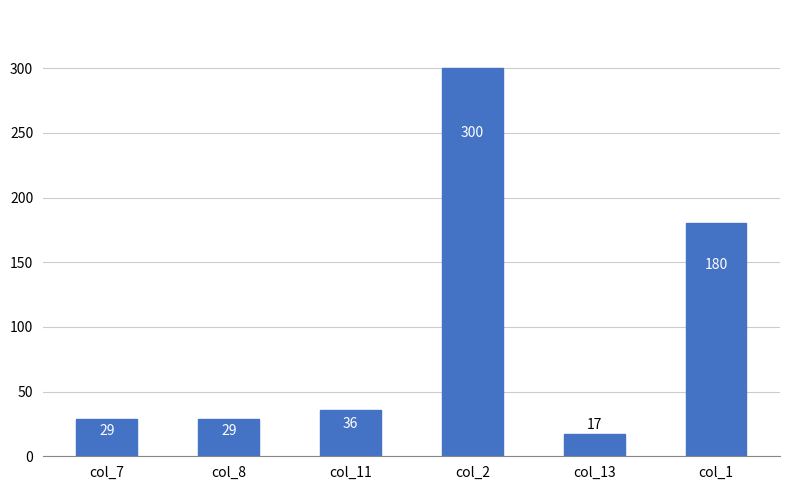

What is the change in value from col_7 to col_1?

+151